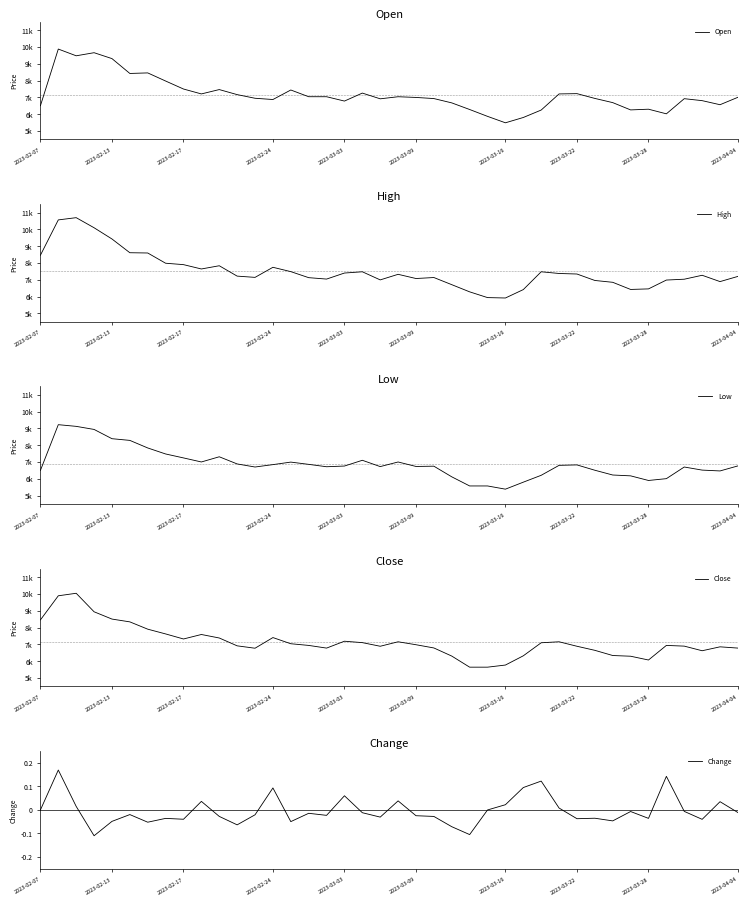

True or false: Change has a value of -0.1 at 2023-02-13.

False